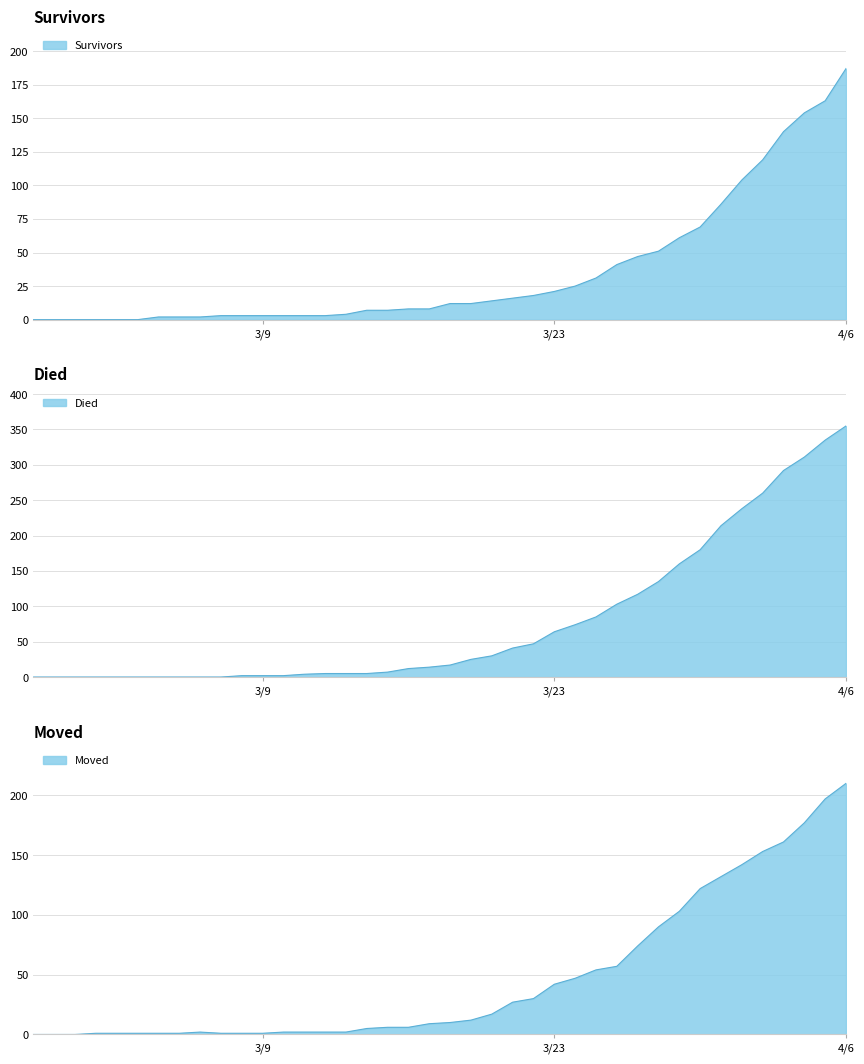

What is the sum of all moved values?

1901